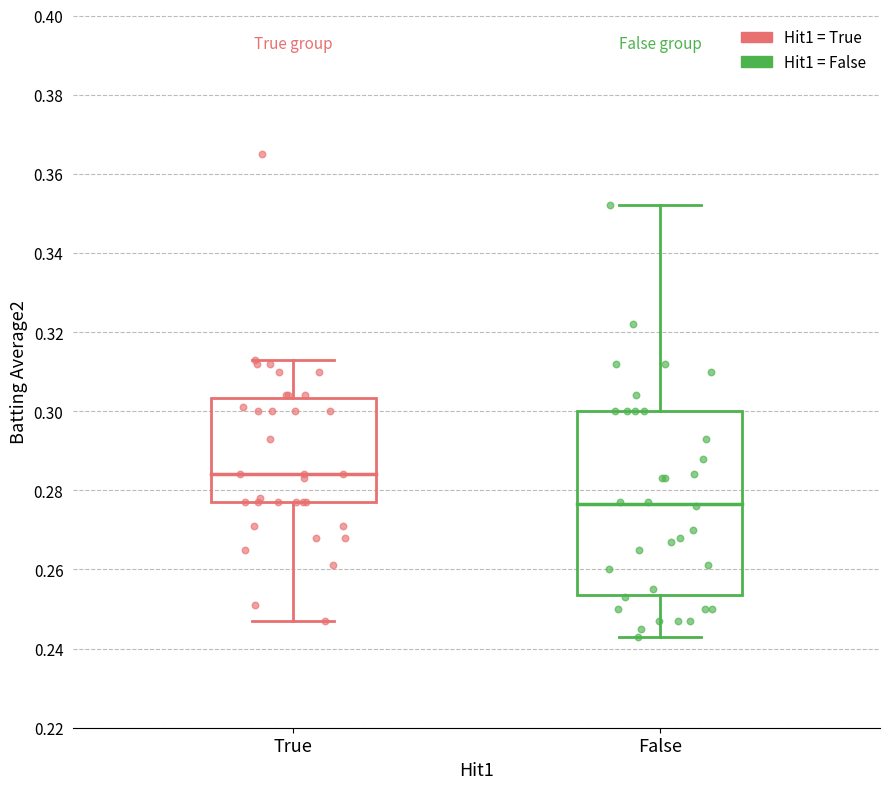

Which box's median line is the highest?

True